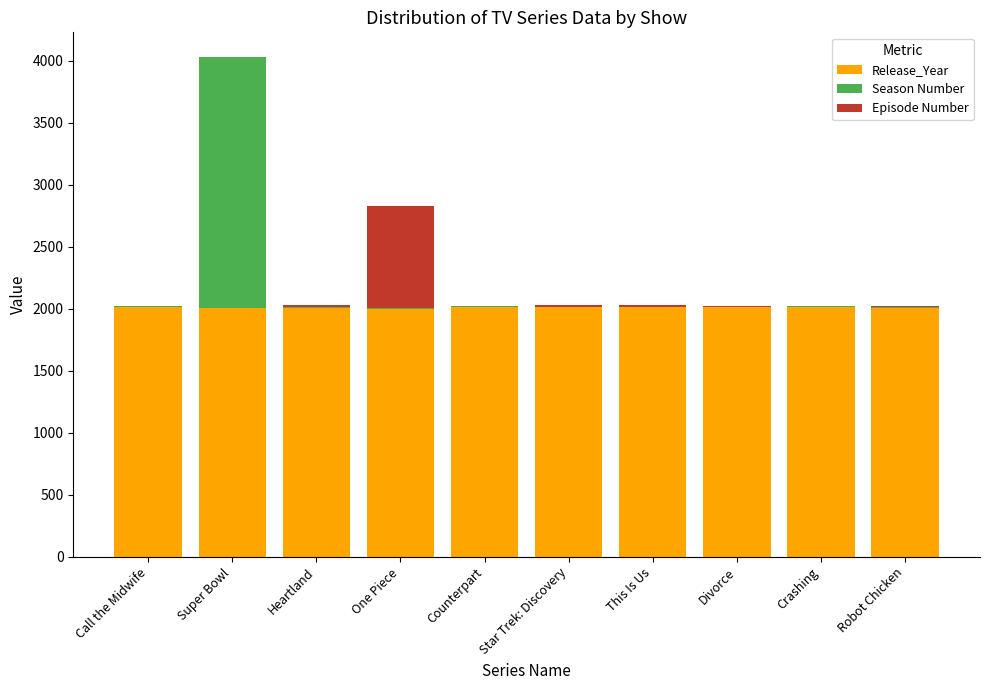

What is the average value of the Release_Year series?

2012